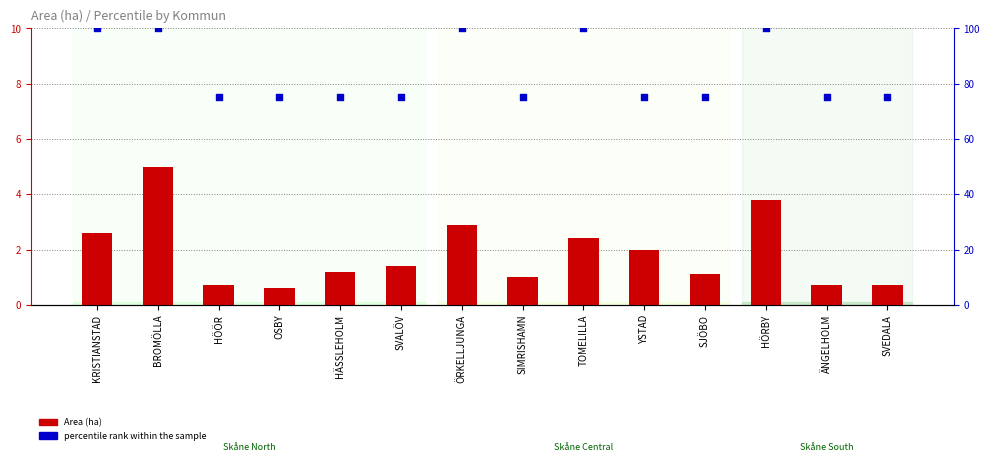

What are all the series names shown in the legend?

Area (ha), percentile rank within the sample